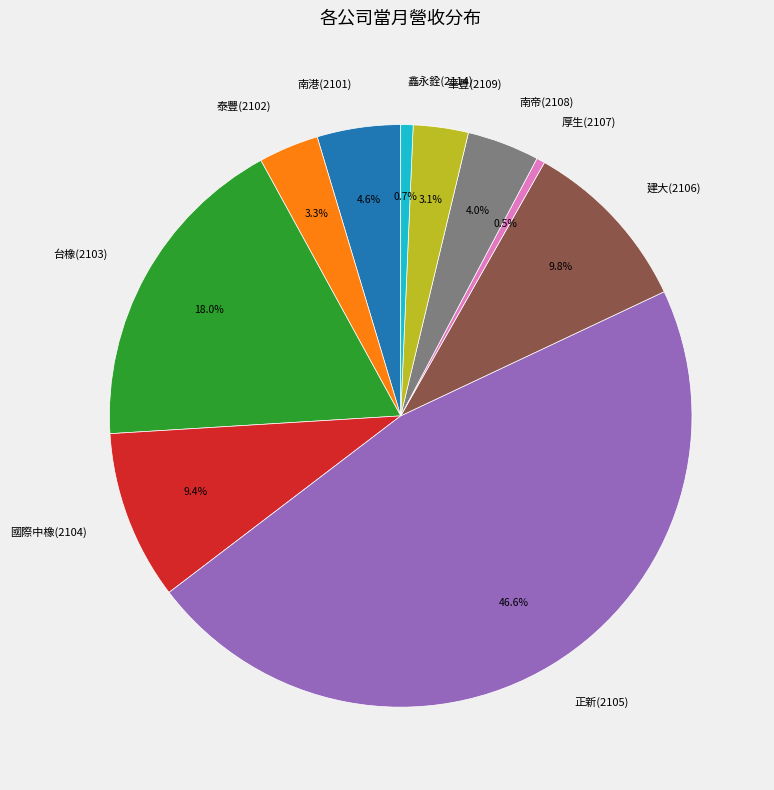

Which has a higher value, 泰豐(2102) or 台橡(2103)?

台橡(2103)